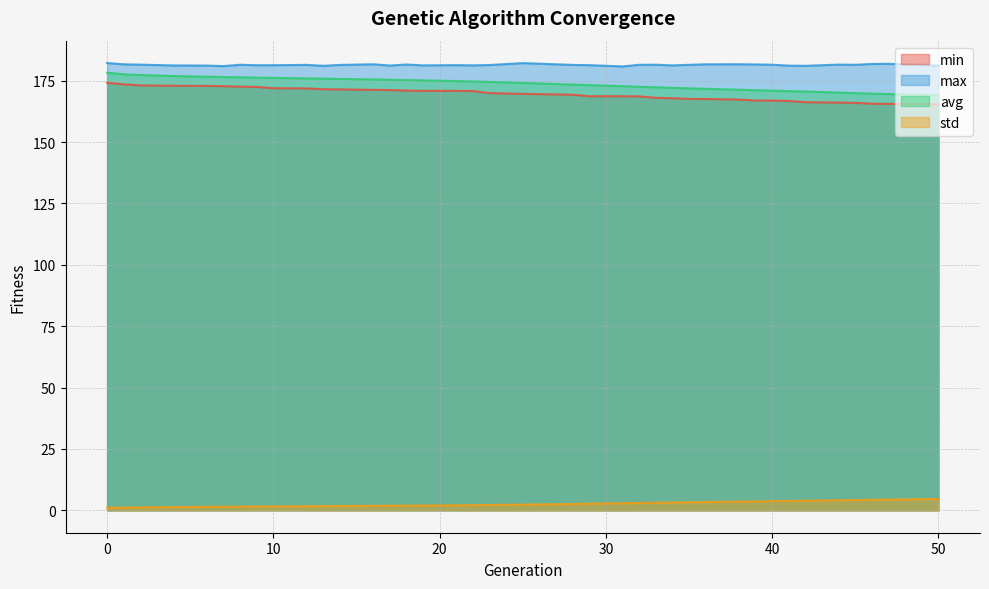

Which has a higher value, 17 or 28?

17